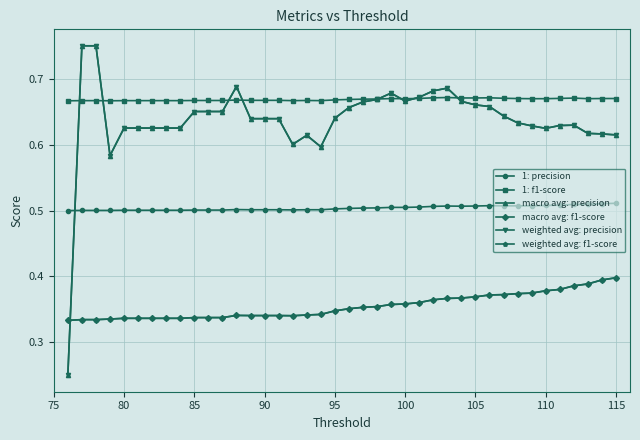

Is this an area chart (filled region under the line)?

No